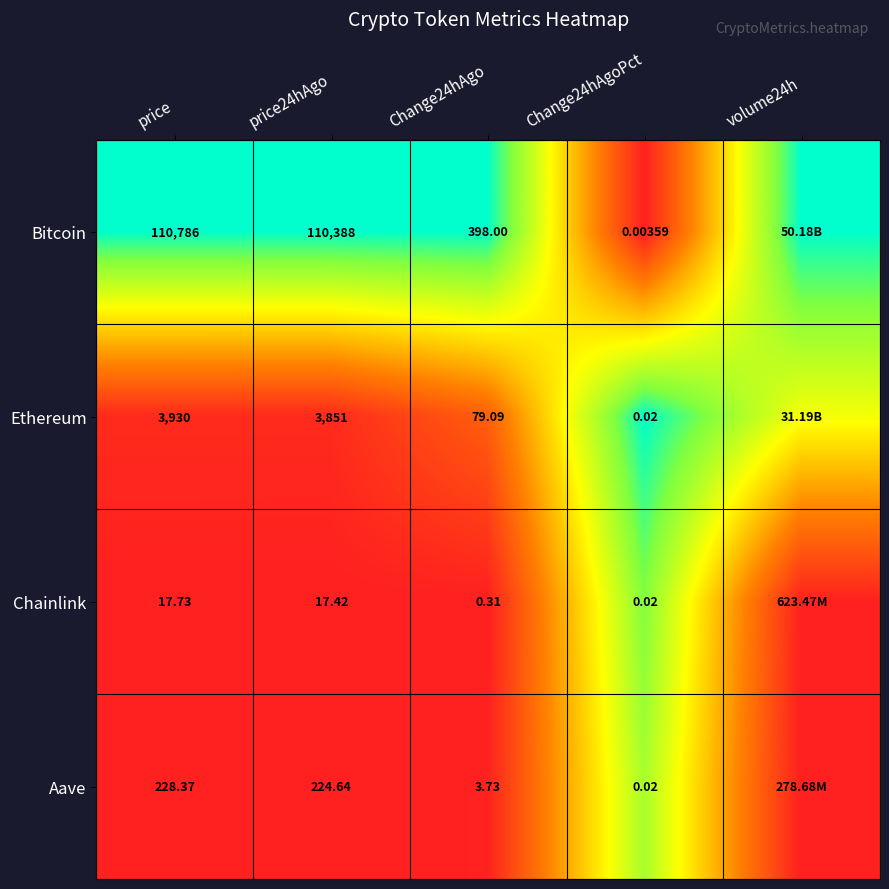

At price24hAgo, list the series in order from smallest to largest.

Chainlink, Aave, Ethereum, Bitcoin